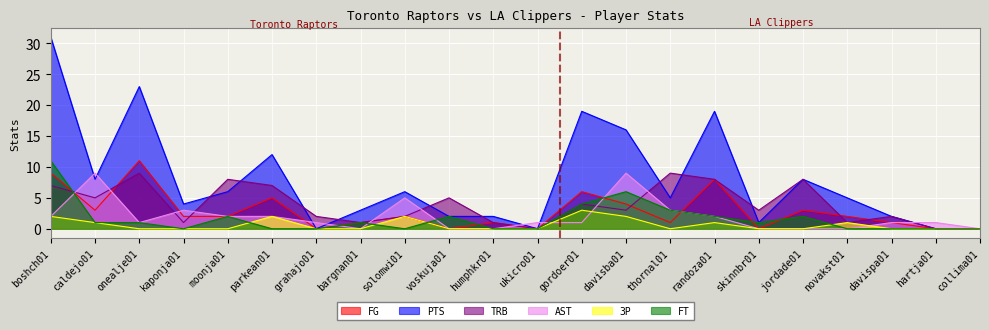

Which series changed the most between davisba01 and randoza01?

AST